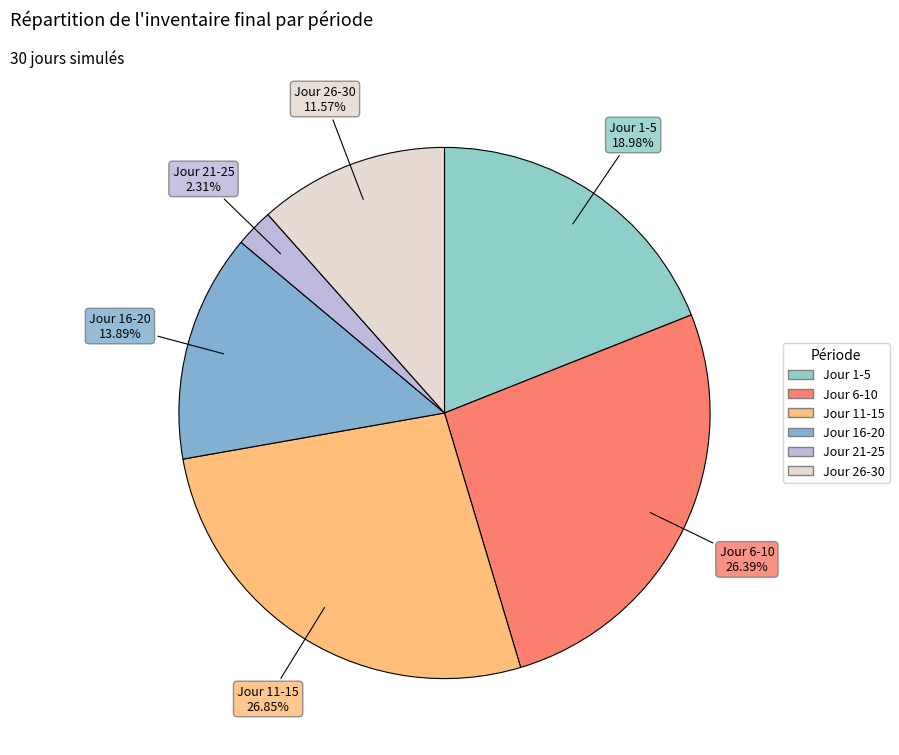

Approximately how many times larger is the value at Jour 1-5 compared to Jour 26-30?

1.6